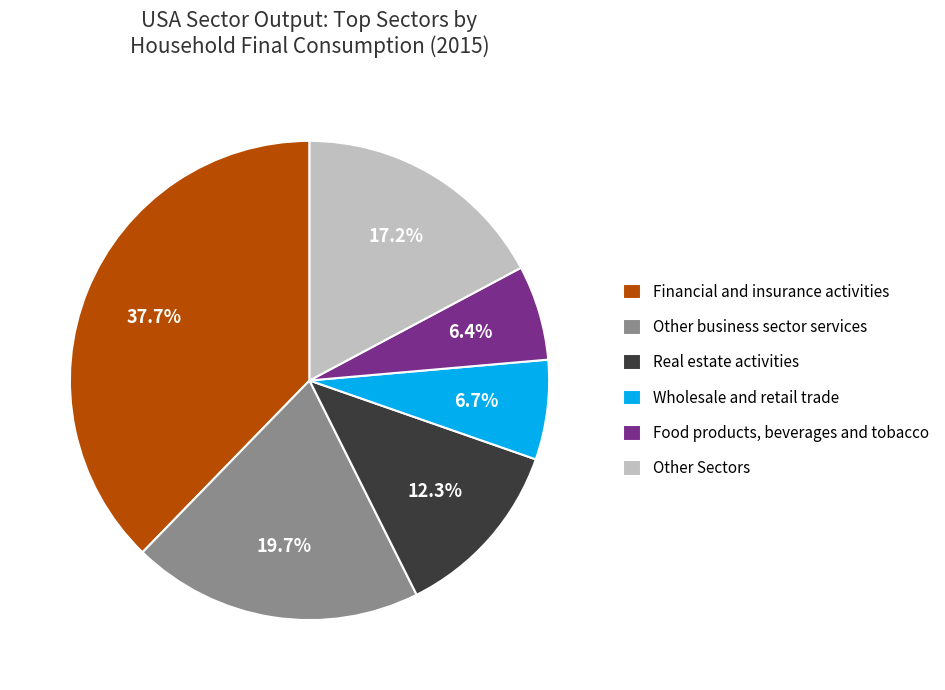

What is the largest slice in the pie chart?

Financial and insurance activities